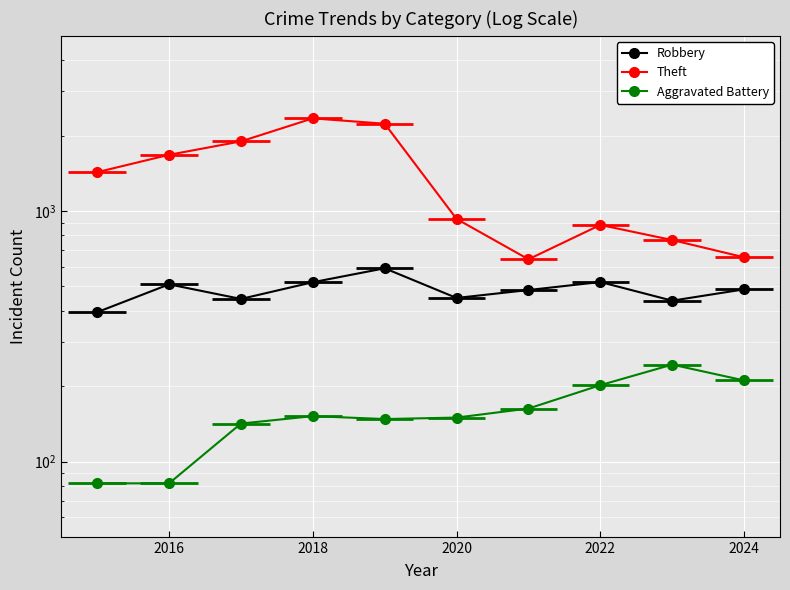

Where is the first local maximum for Robbery?

2016